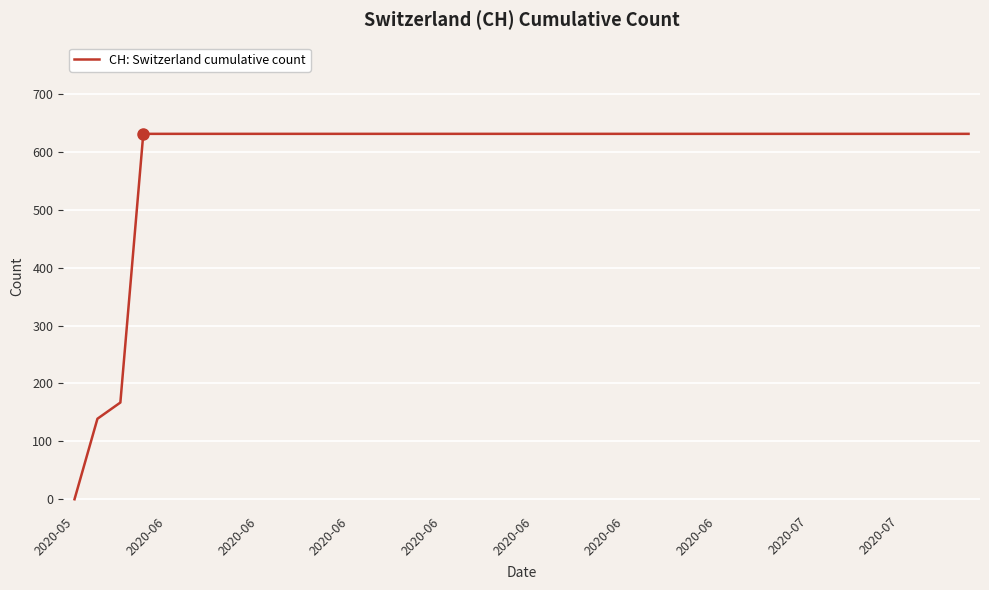

What is the greatest value displayed?

631